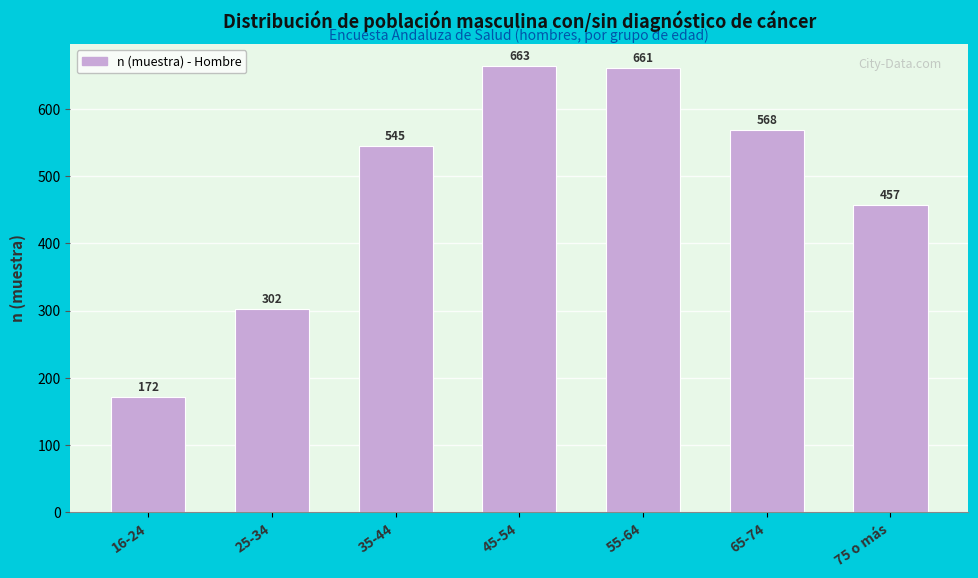

Reading left to right, what are all the values shown in this chart?

16-24=172	25-34=302	35-44=545	45-54=663	55-64=661	65-74=568	75 o más=457